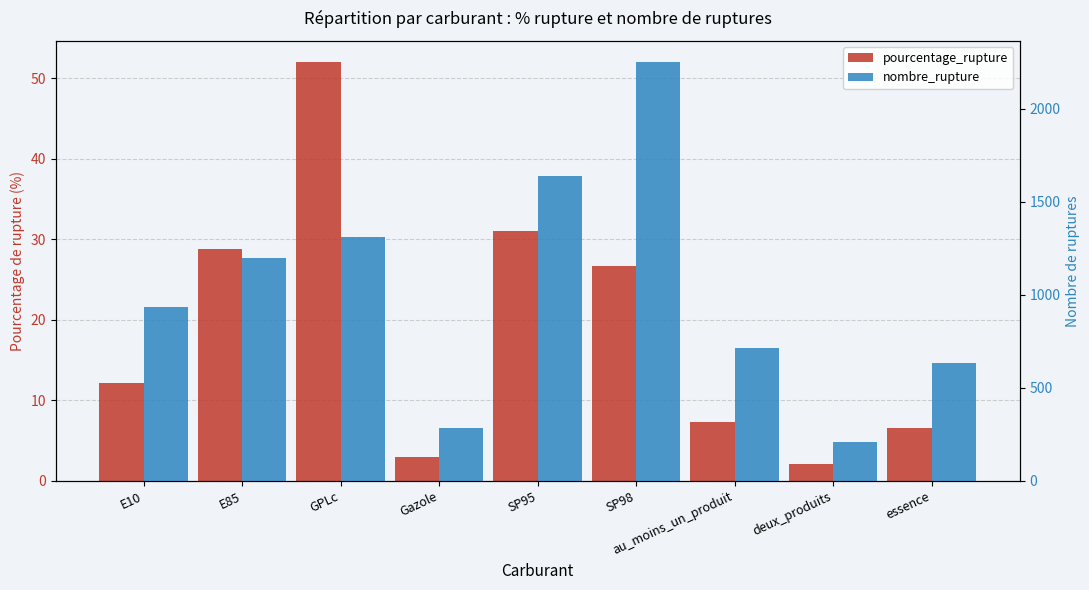

Reading left to right, what are all the values shown in this chart?

pourcentage_rupture: 12.2	28.8	52.1	2.9	31.0	26.7	7.3	2.1	6.5
nombre_rupture: 933.0	1200.0	1314.0	286.0	1637.0	2254.0	714.0	208.0	636.0